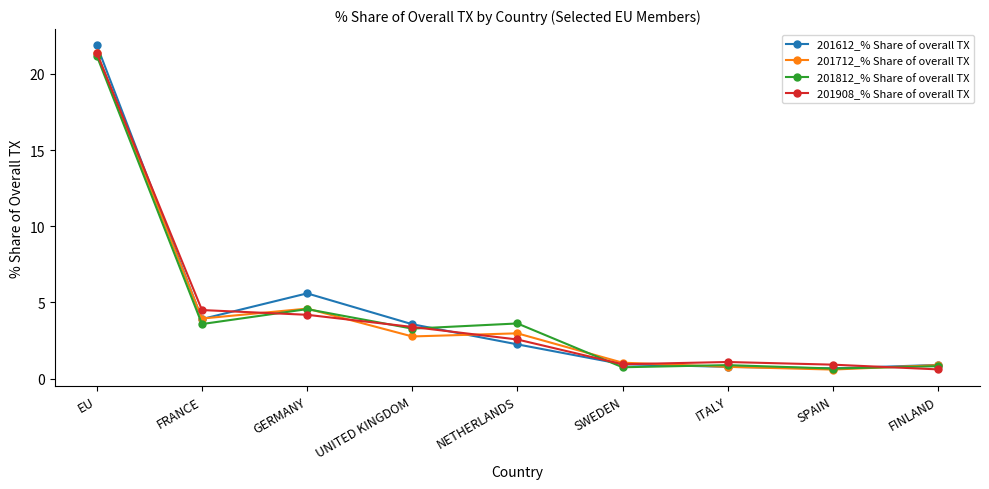

What is the label of the 3rd point from the right?

ITALY